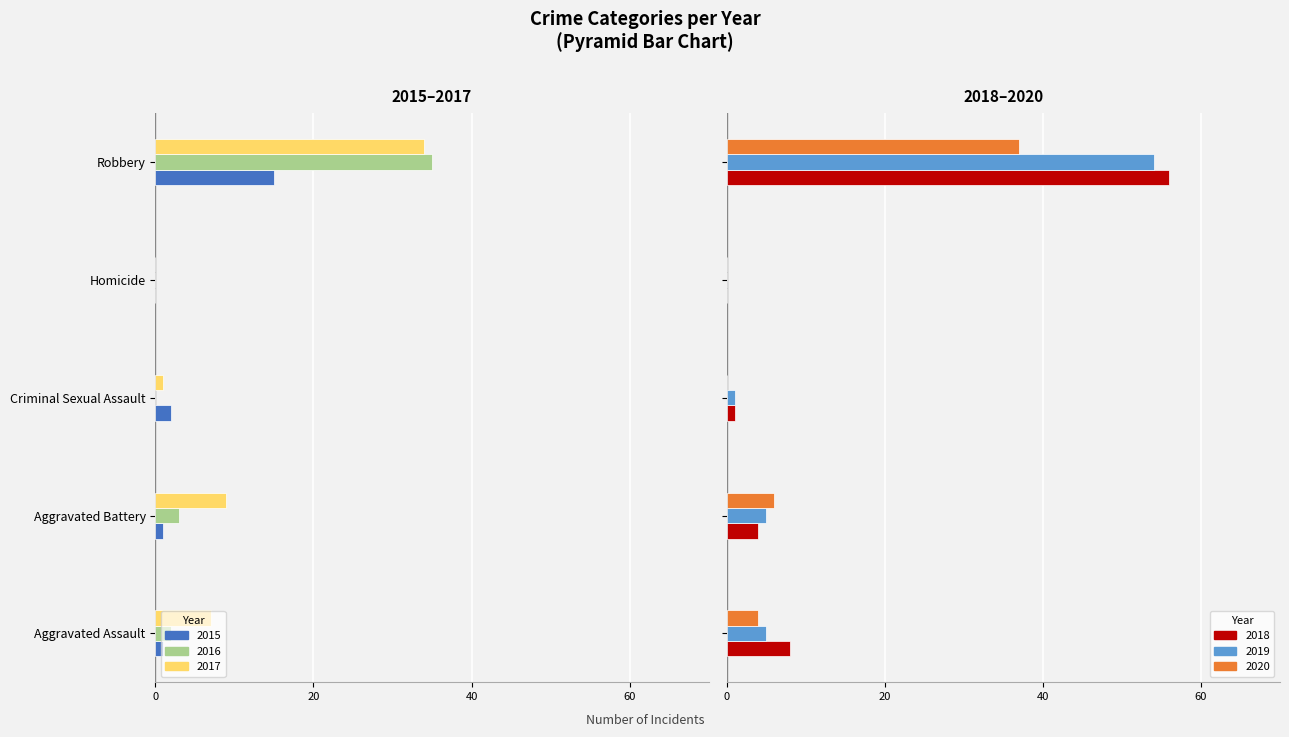

What is the average value of the 2019 series?

13